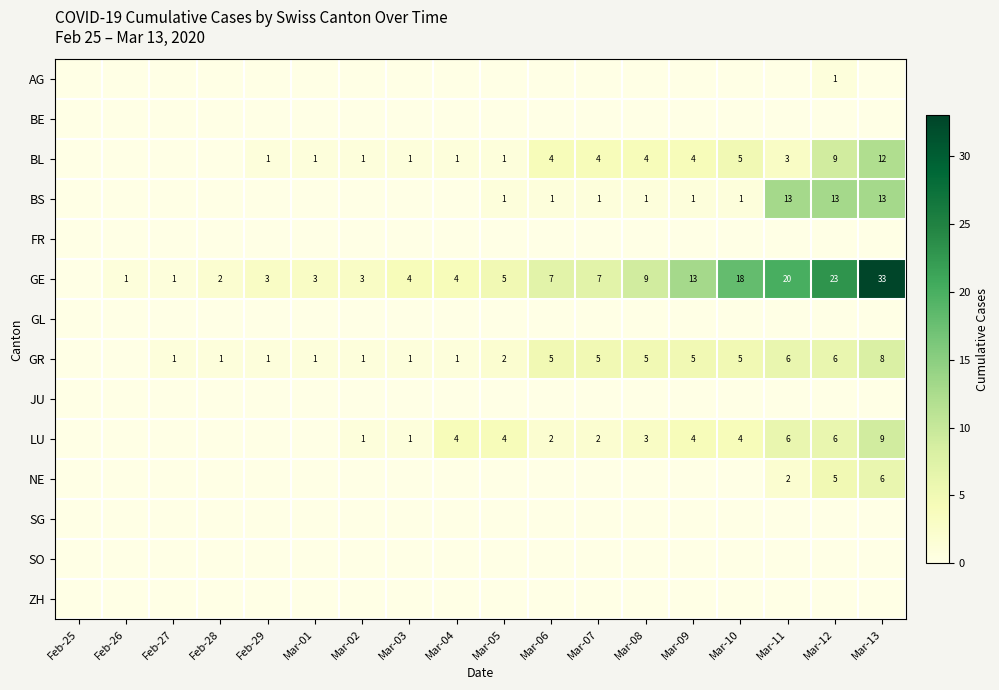

True or false: BS has a value of 1 at Mar-10.

True